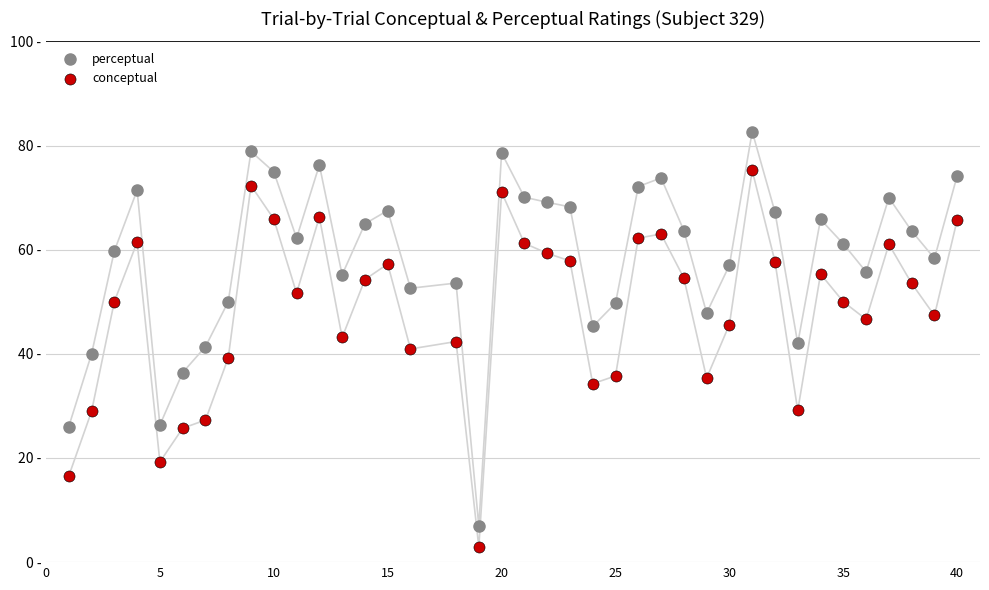

What are all the series names shown in the legend?

perceptual, conceptual